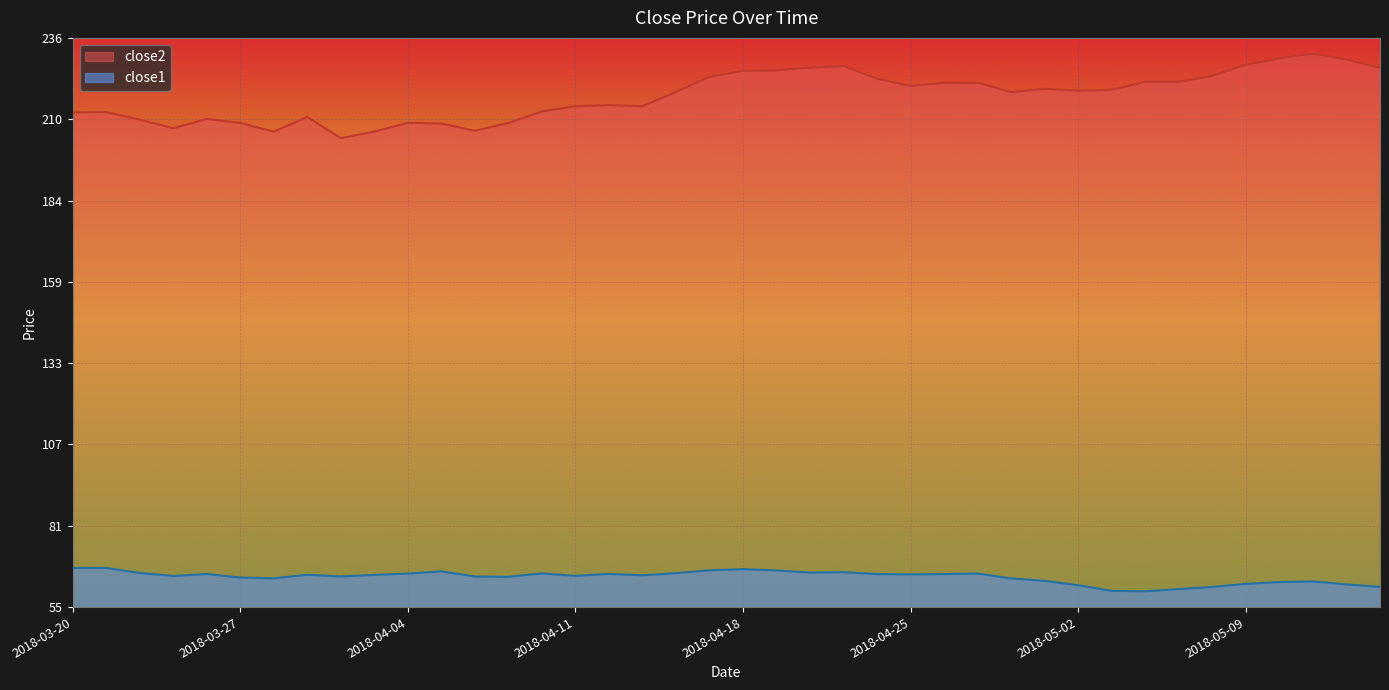

What is the label of the 19th point from the left?

2018-04-16